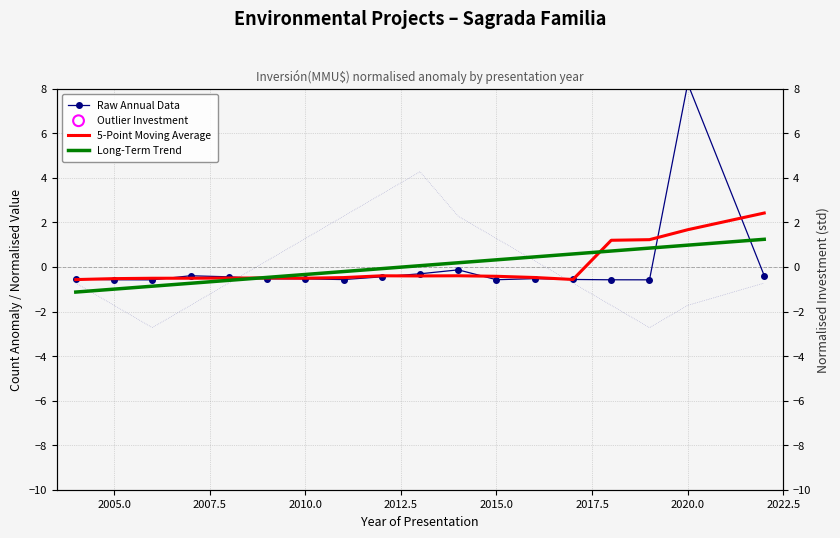

Which series has the largest total across all categories?

Raw Annual Data